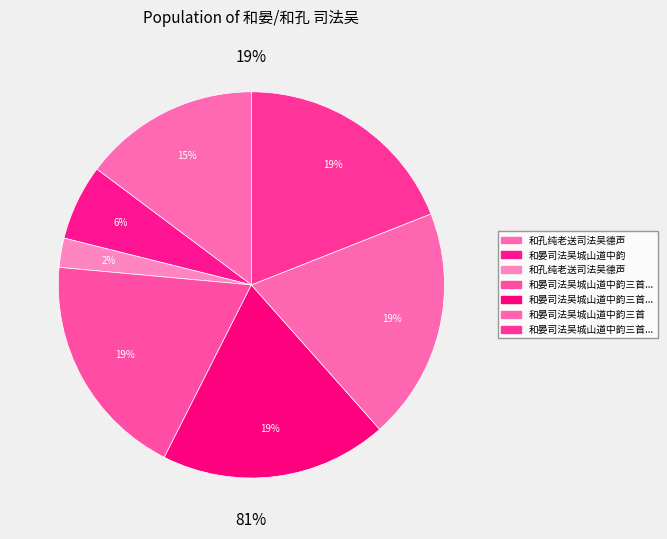

To the nearest percent, what is the combined percentage of 和晏司法吴城山道中韵三首 其一 and 和晏司法吴城山道中韵三首?

38%